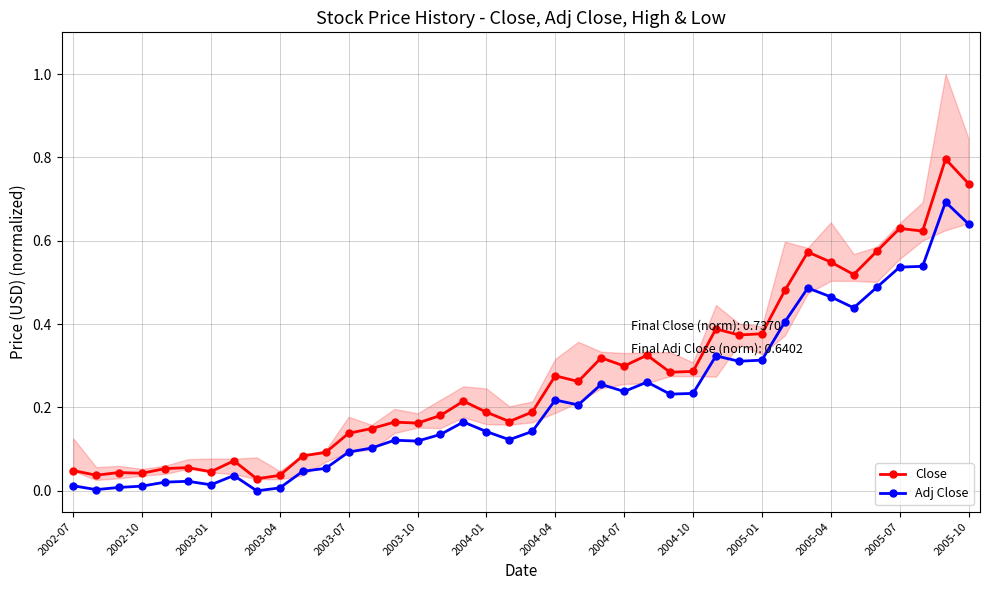

How many lines are shown in the chart?

2